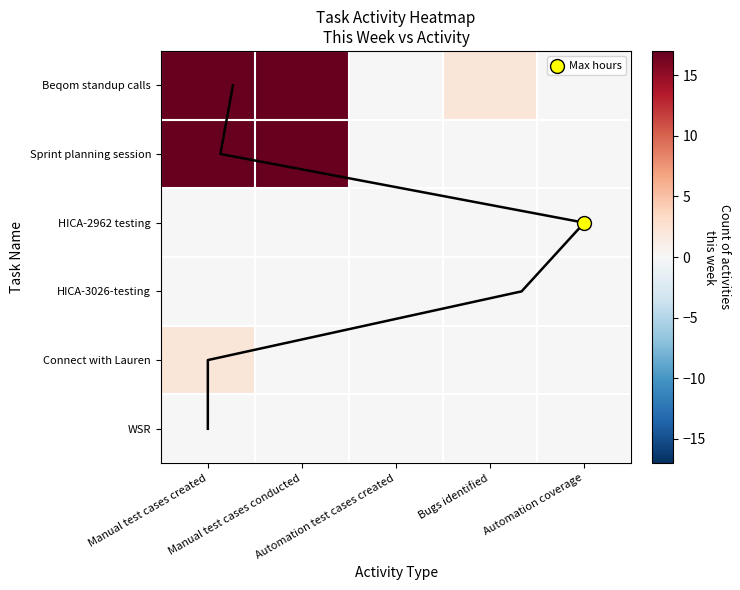

What is the maximum value shown in the chart?

17